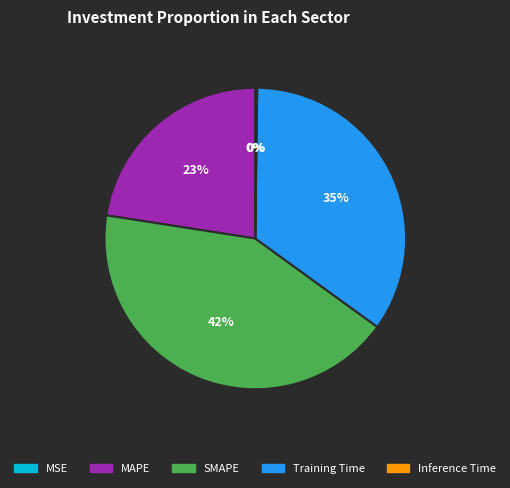

To the nearest percent, what portion does Training Time represent?

35%